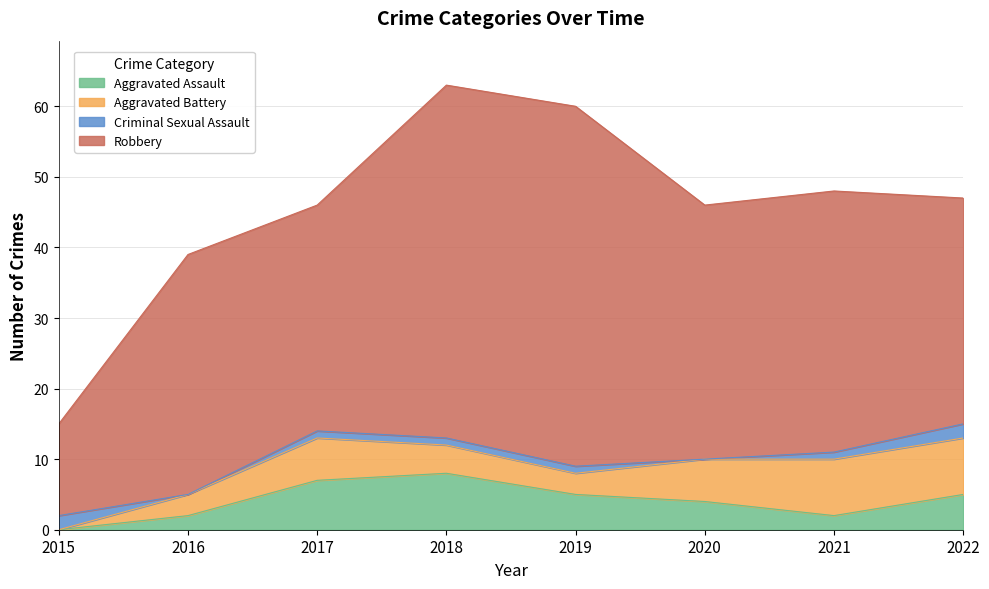

What is the maximum value for Robbery?

51